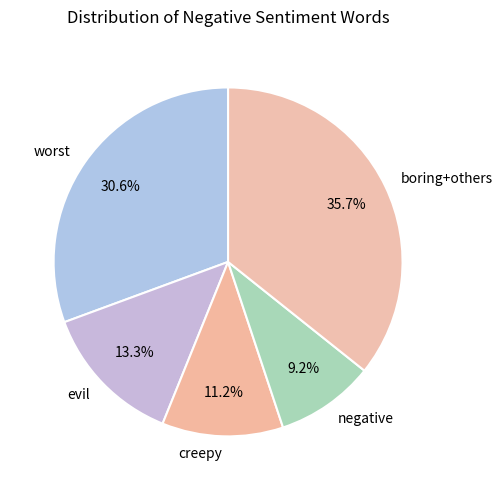

What is the ratio of the value at evil to the value at boring+others?

0.4